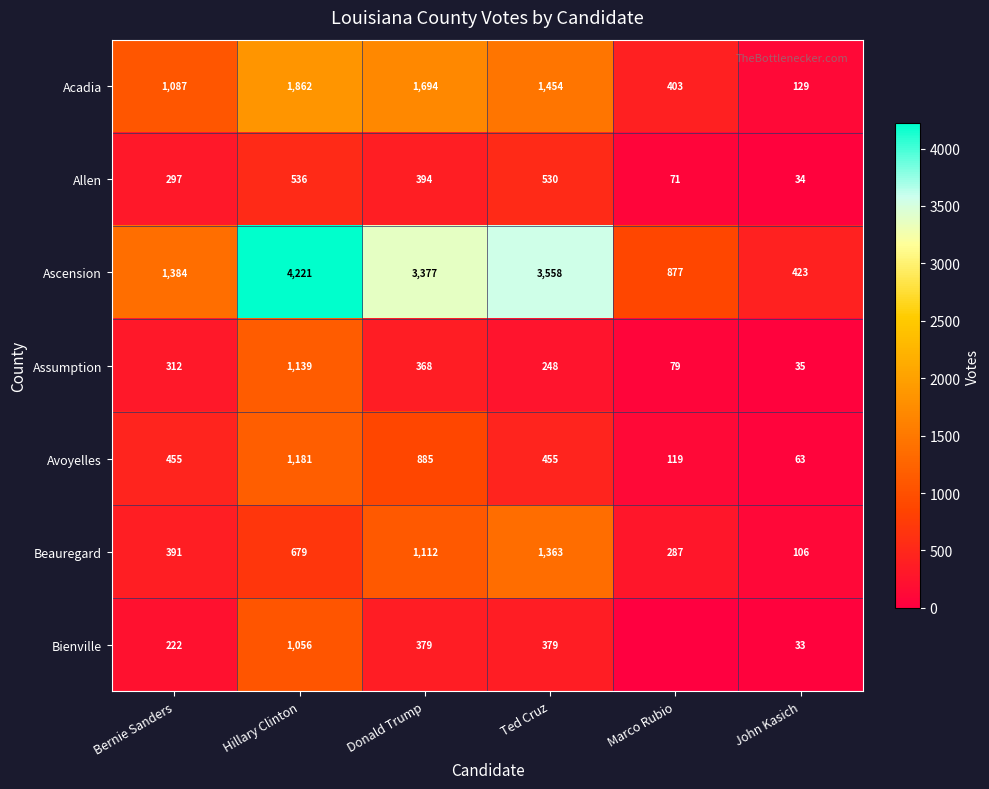

What is the difference between the Beauregard values at Marco Rubio and John Kasich?

181